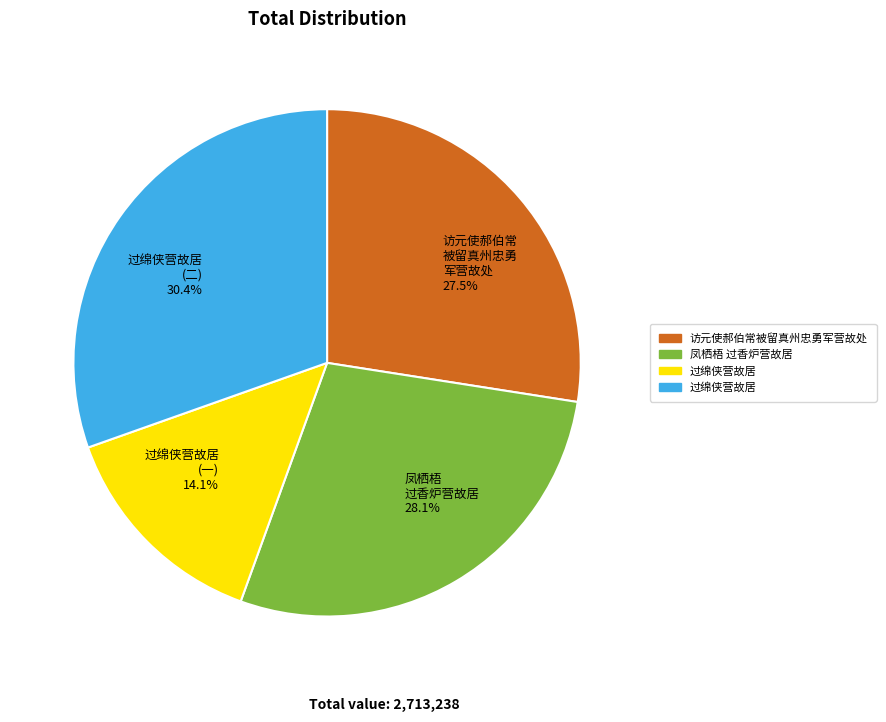

Is there a majority slice in this chart?

No